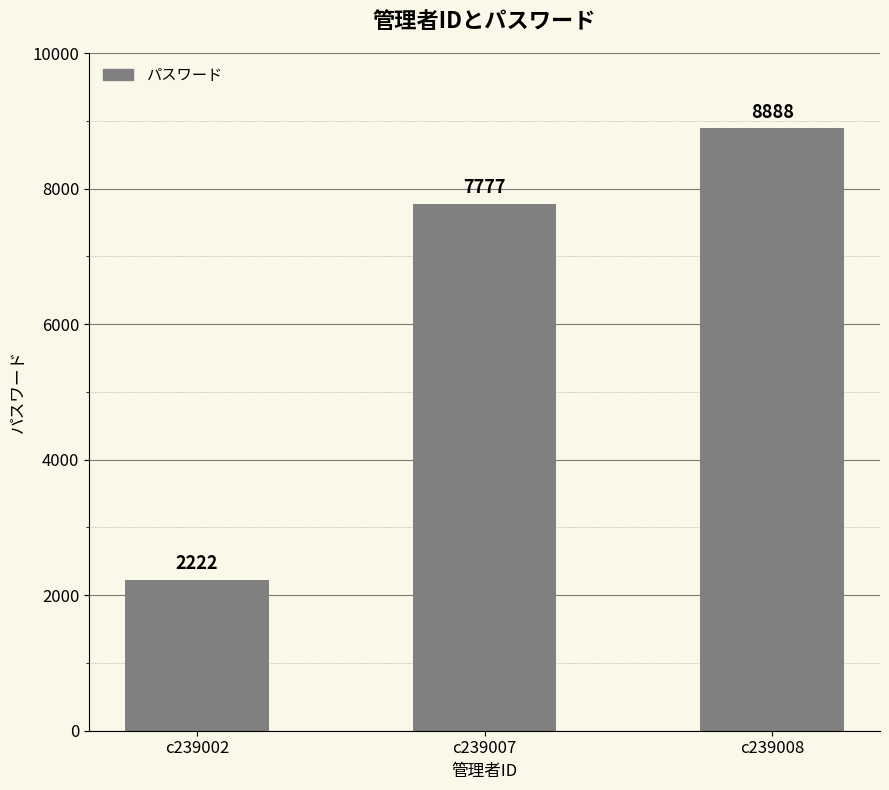

What is the average value?

6296